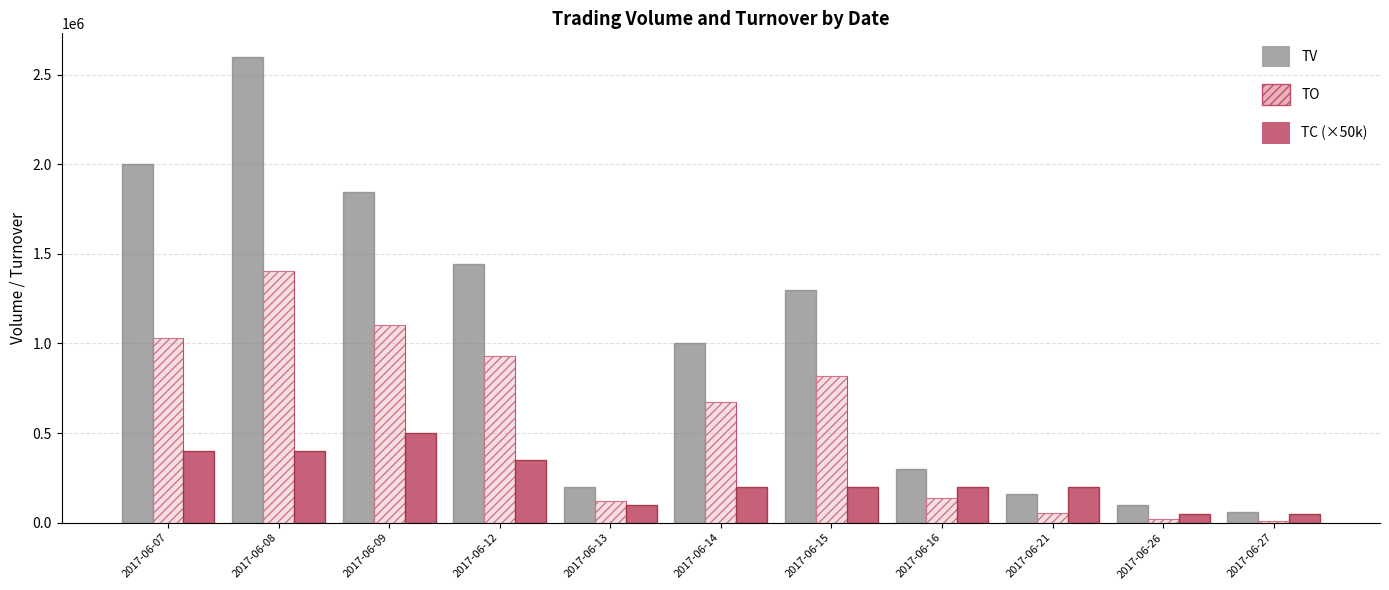

What is the lowest value of the TV series?

58000